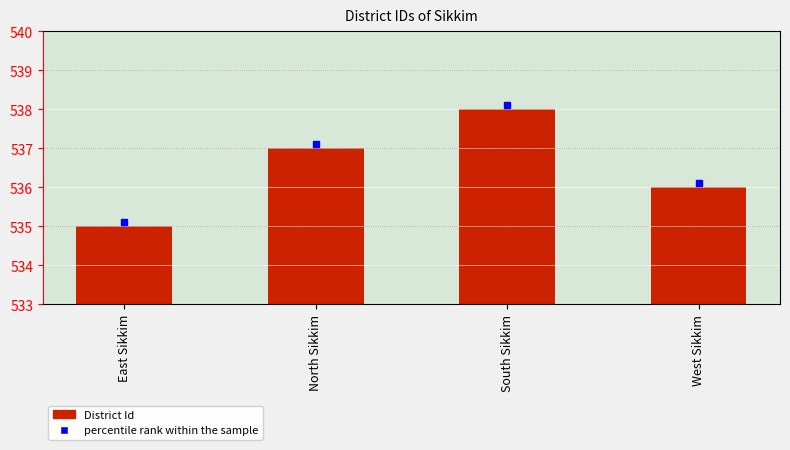

What is the change in value from North Sikkim to West Sikkim?

-1